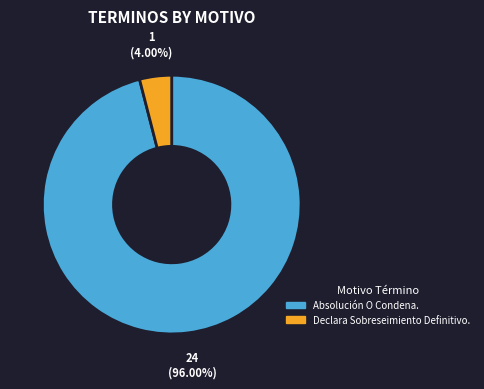

What is the largest slice in the pie chart?

Absolución O Condena.